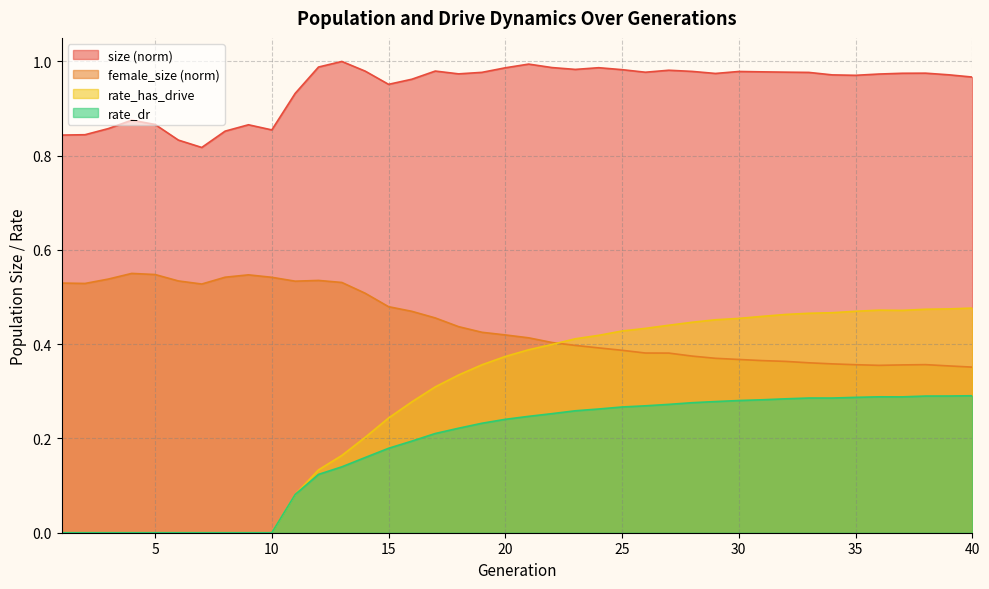

What is the difference between the highest and lowest values at 30?

0.7